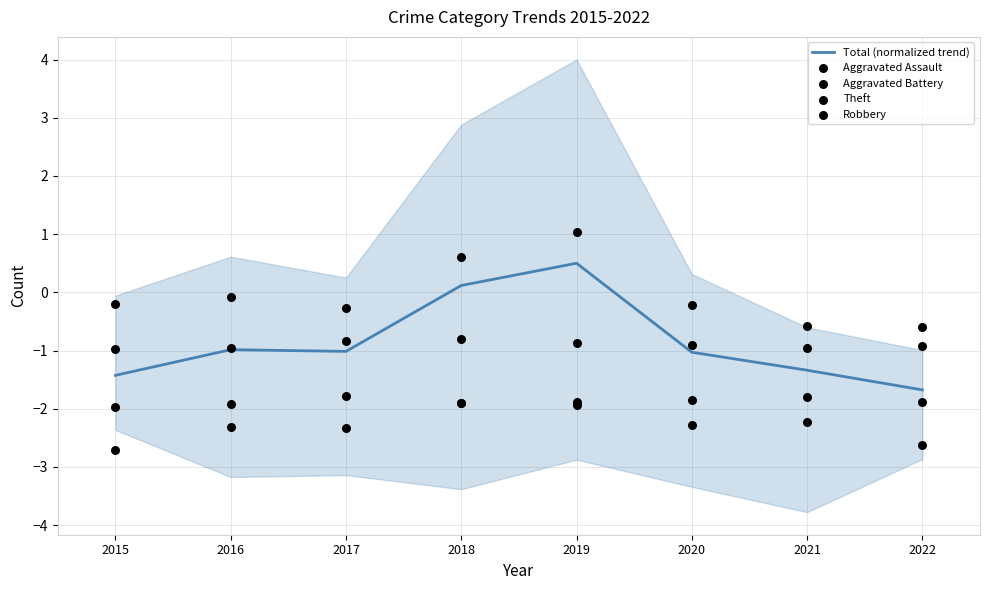

Is the value of Aggravated Battery at 2016 greater than the value of Aggravated Assault at 2019?

No